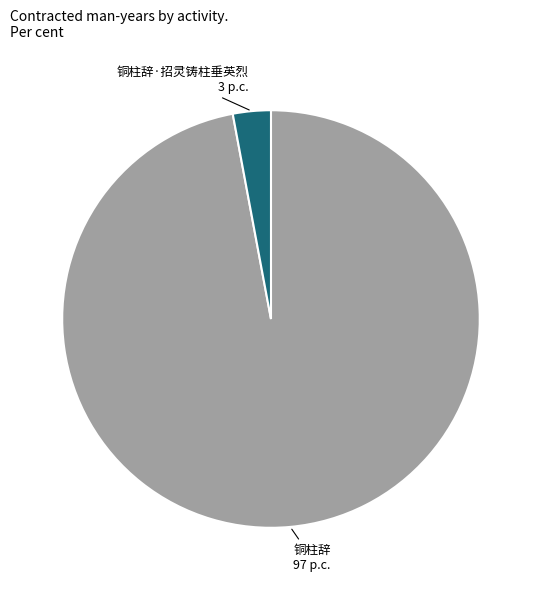

Count the number of slices in the pie.

2